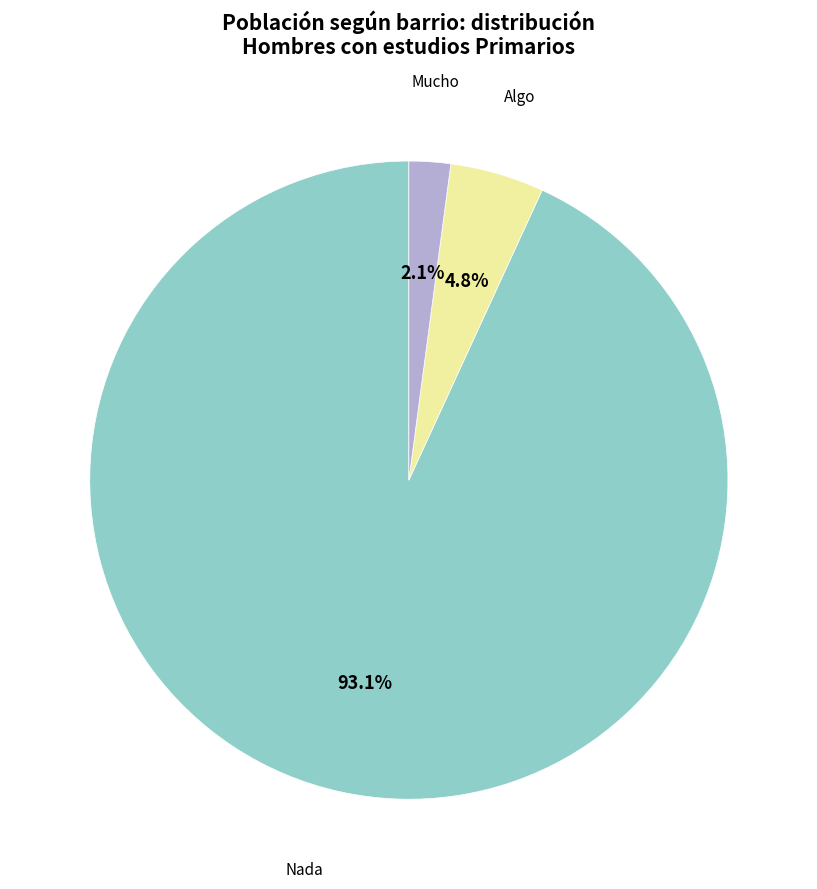

Rank the categories by value from highest to lowest.

Nada, Algo, Mucho